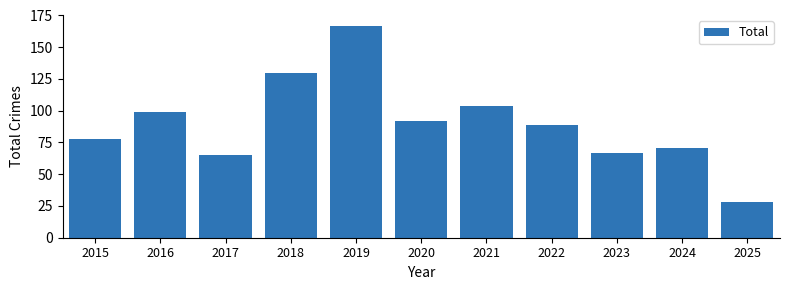

Are the bars grouped side by side (vs. stacked)?

No